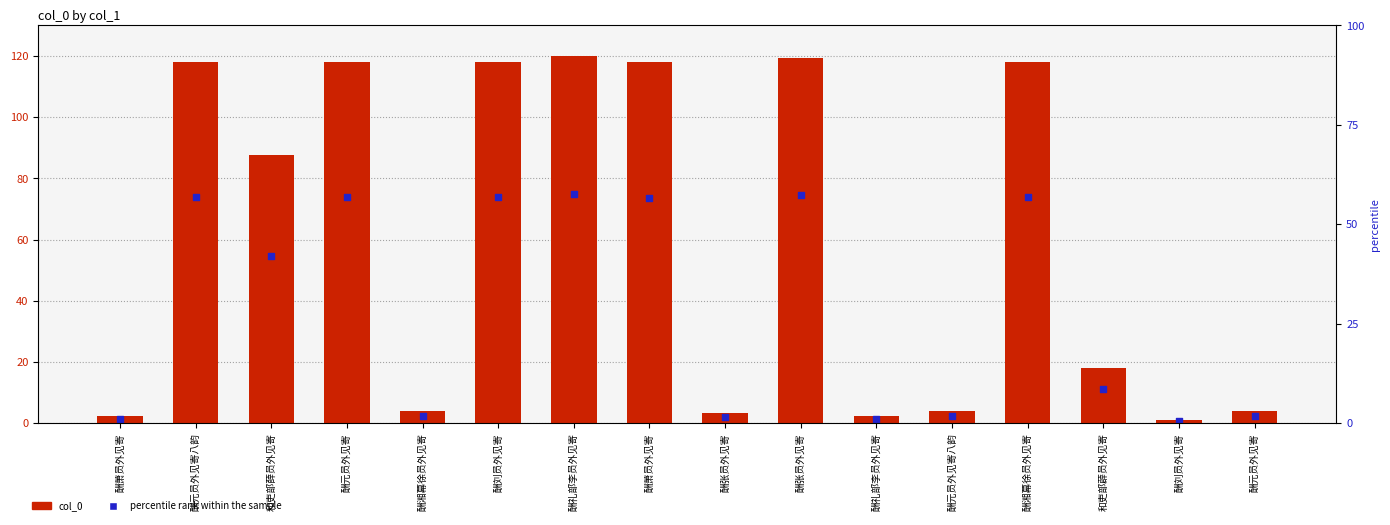

Is the value of col_0 at 和吏部薜员外见寄 greater than the value of percentile rank within the sample at 酬张员外见寄?

Yes